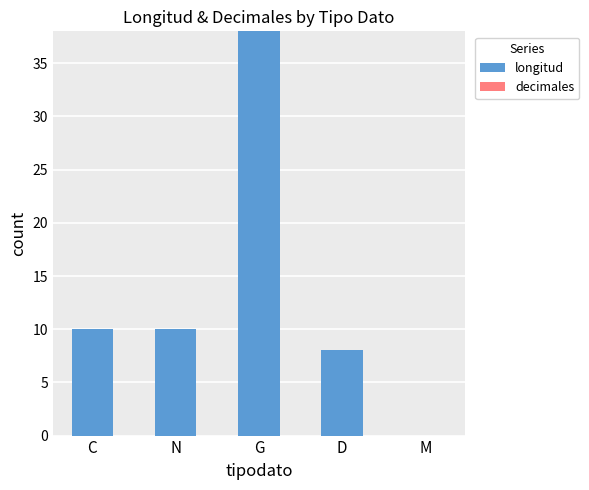

The value at N is 10. True or false?

True